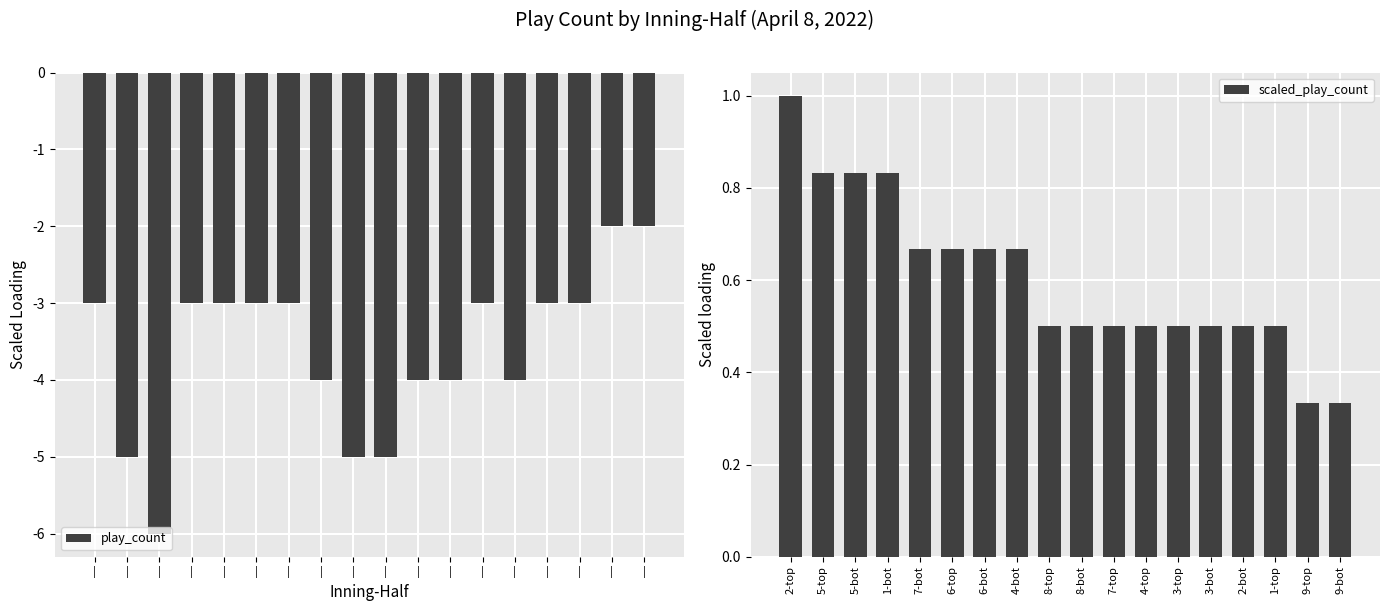

Which category has the highest value in the scaled_play_count series?

2-top